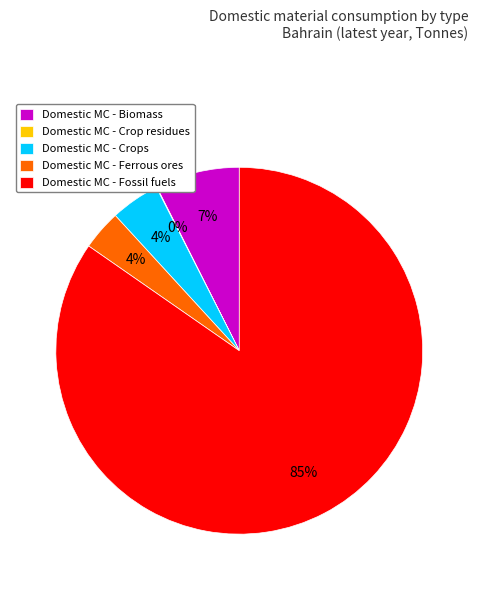

Is there a majority slice in this chart?

Yes